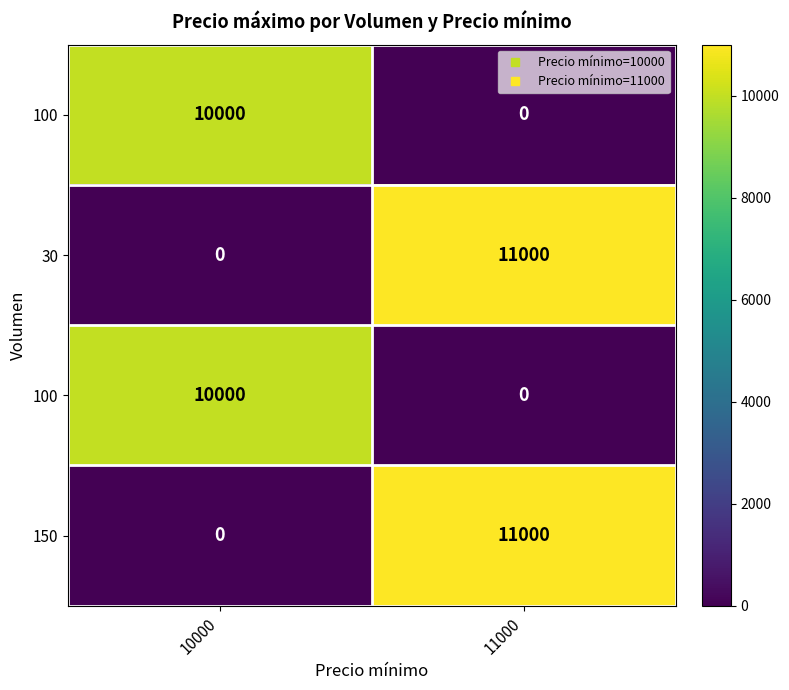

At which category is the sum across all series the highest?

11000